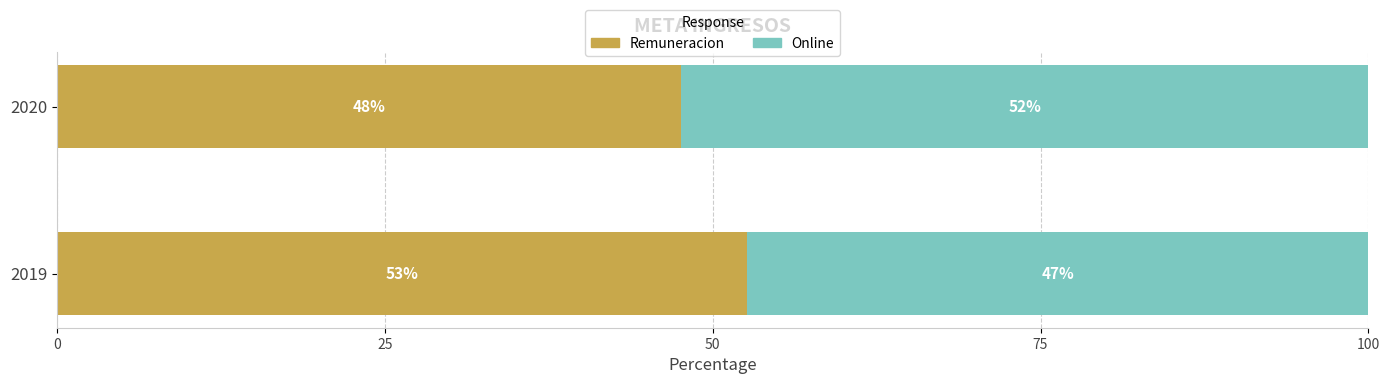

List the series in order of their peak value, highest first.

Remuneracion, Online